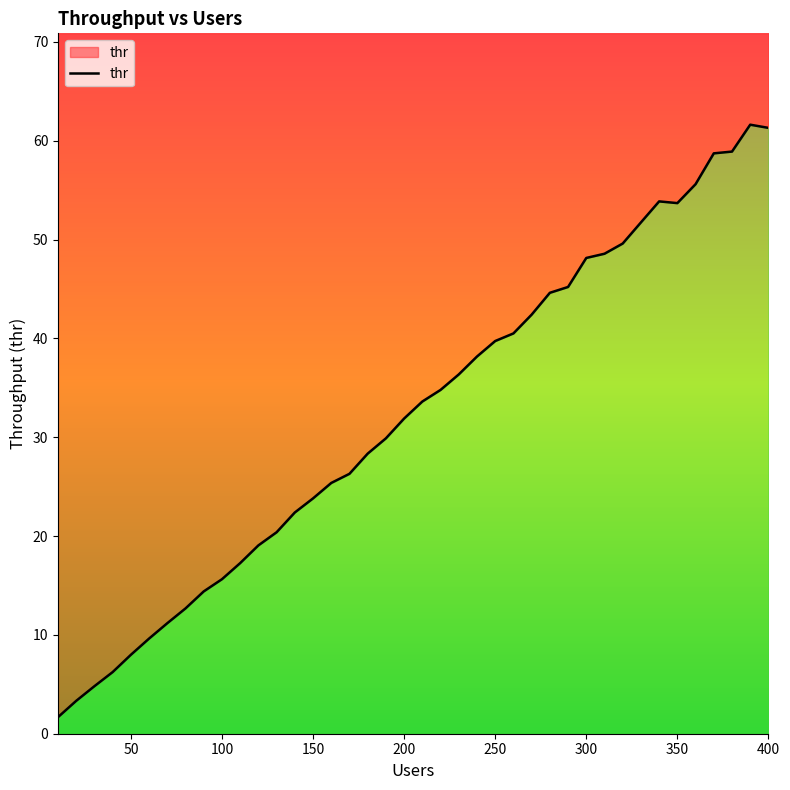

True or false: the data has more than 2 interior local peaks.

False